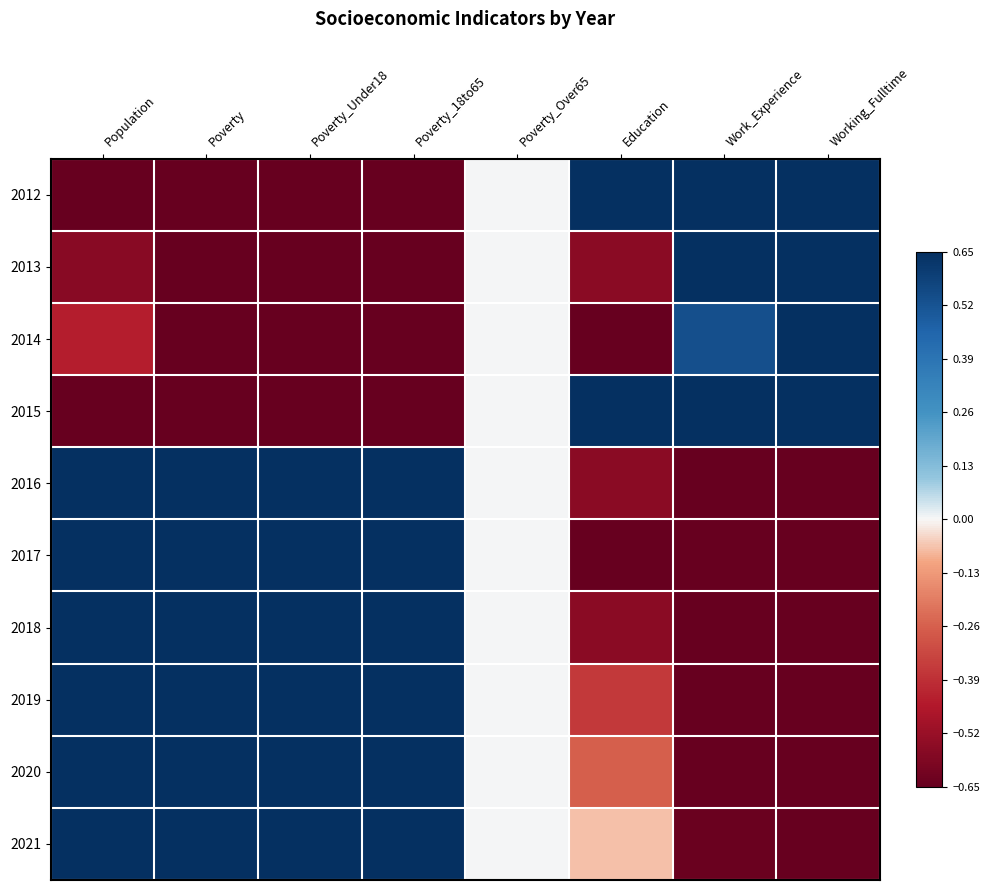

Rank the series by their maximum value, from highest to lowest.

2012, 2013, 2015, 2016, 2014, 2021, 2020, 2019, 2018, 2017